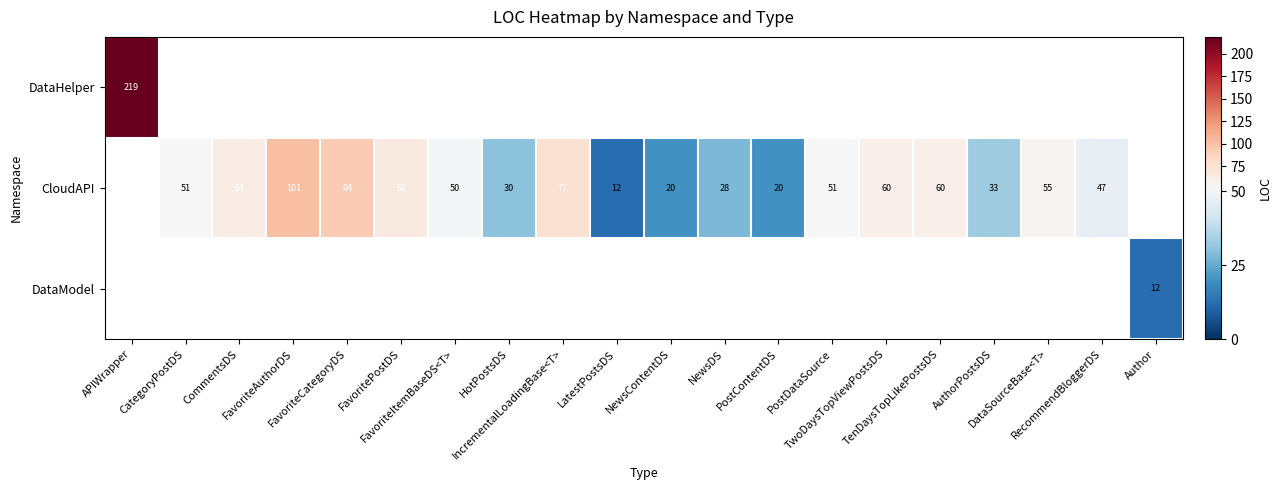

How many categories are shown in the chart?

20